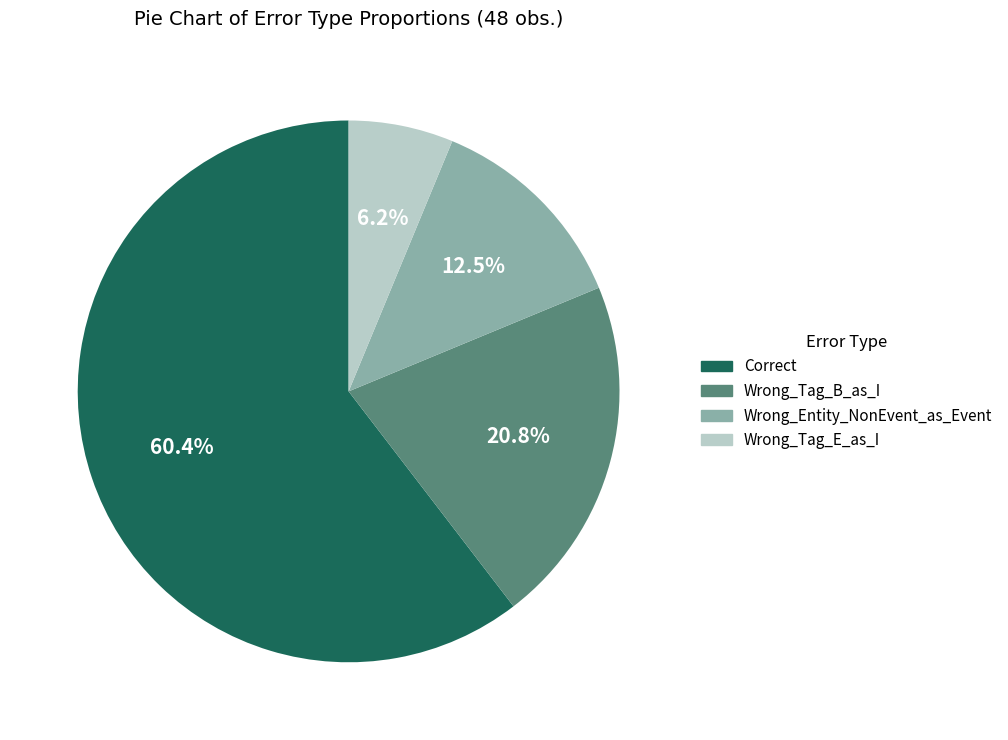

What is the smallest slice in the pie chart?

Wrong_Tag_E_as_I